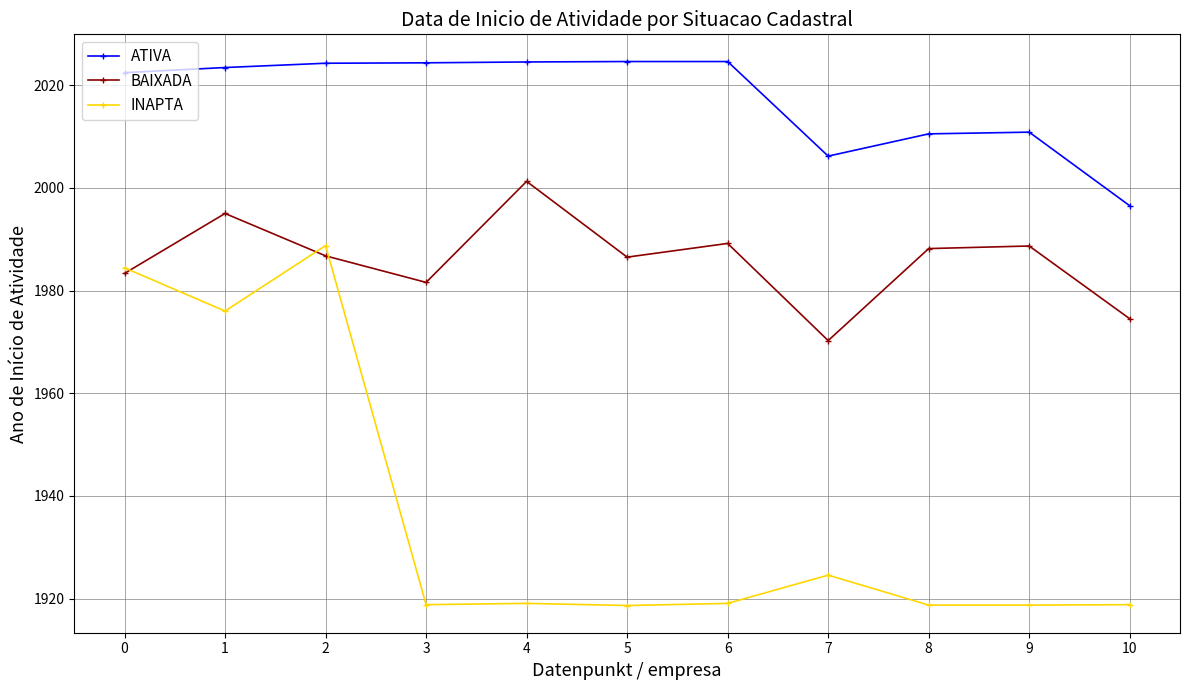

What are all the series names shown in the legend?

ATIVA, BAIXADA, INAPTA